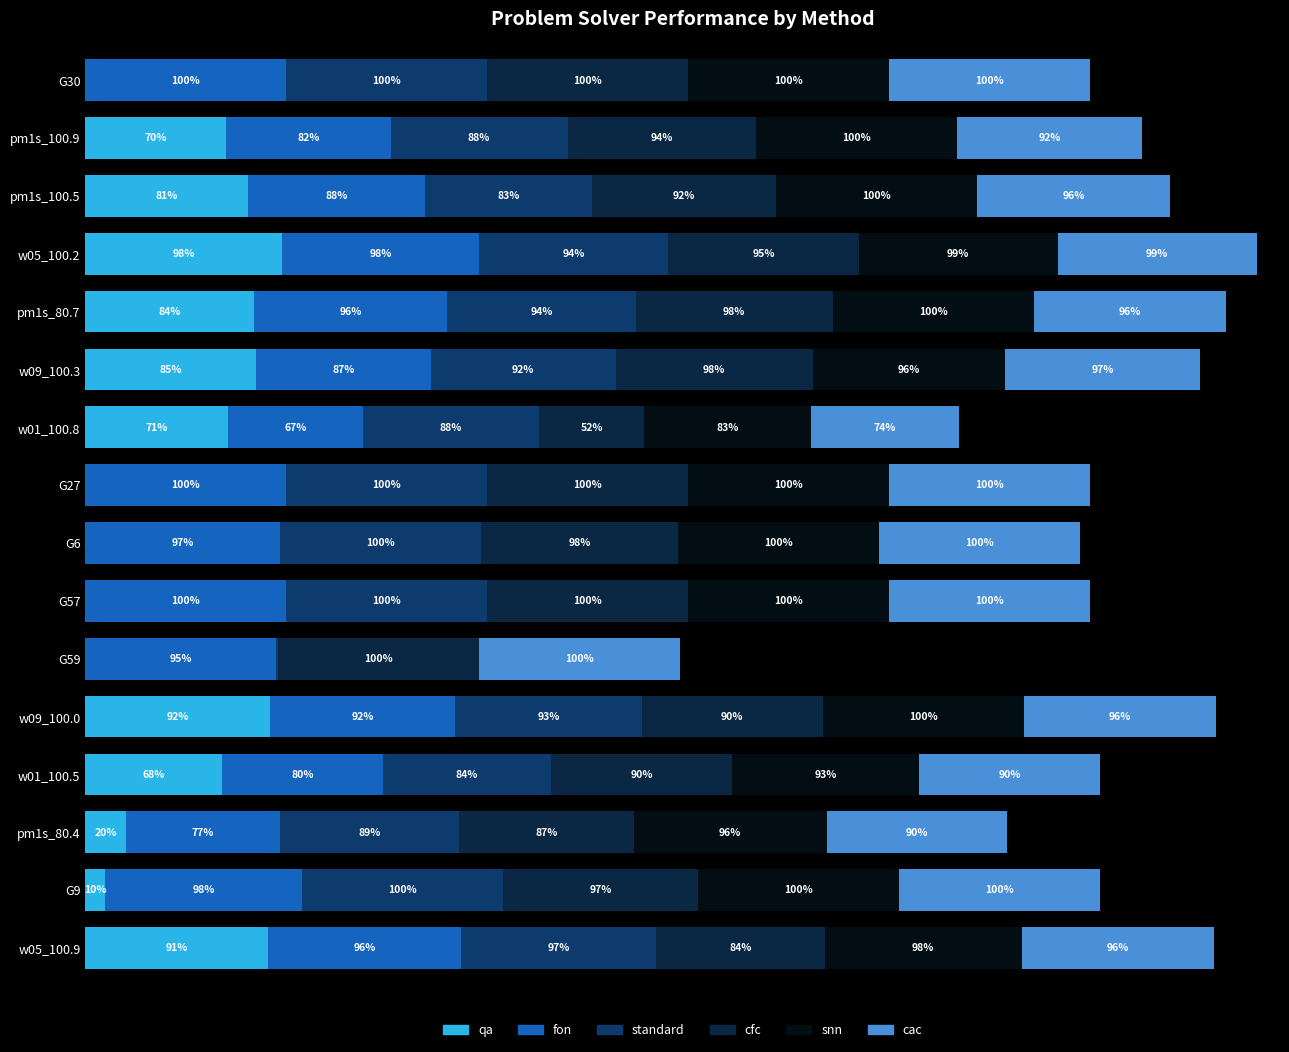

What are all the series names shown in the legend?

qa, fon, standard, cfc, snn, cac